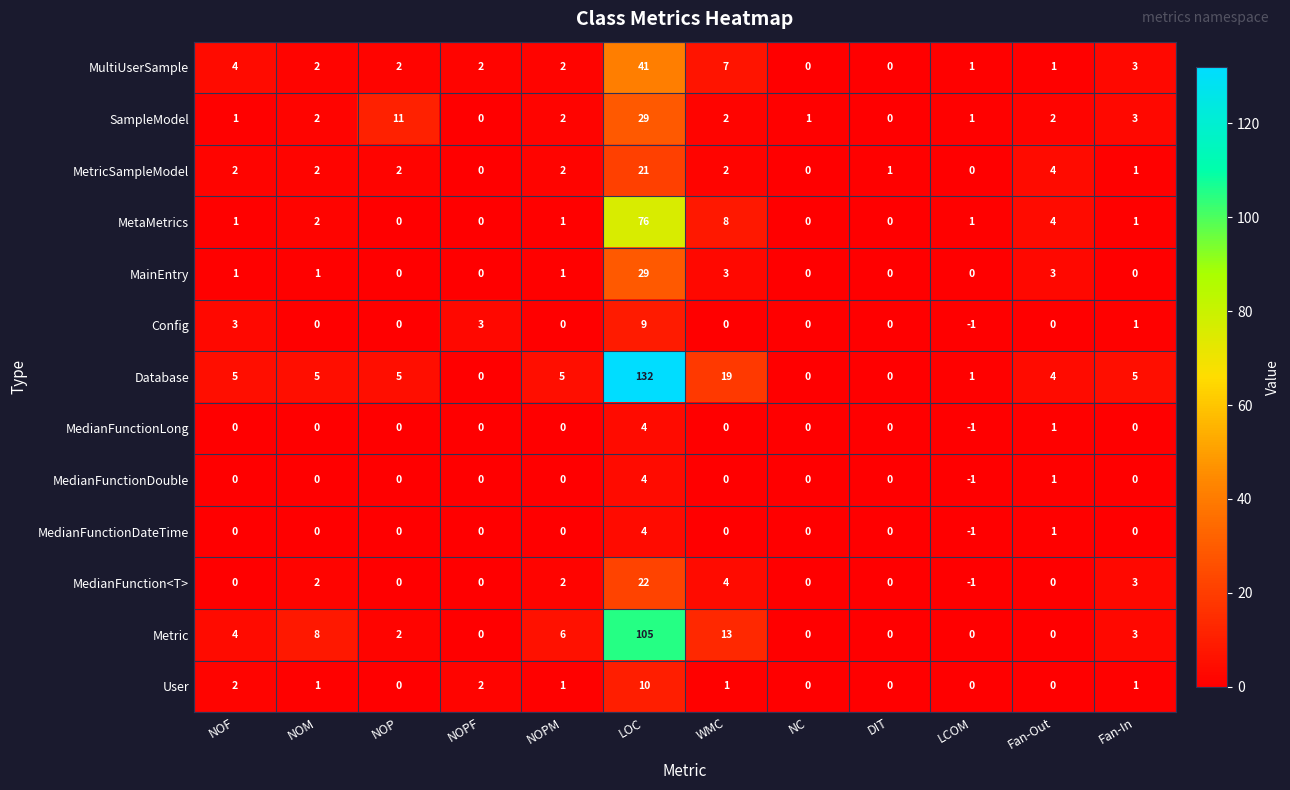

How many data points does each series have?

12